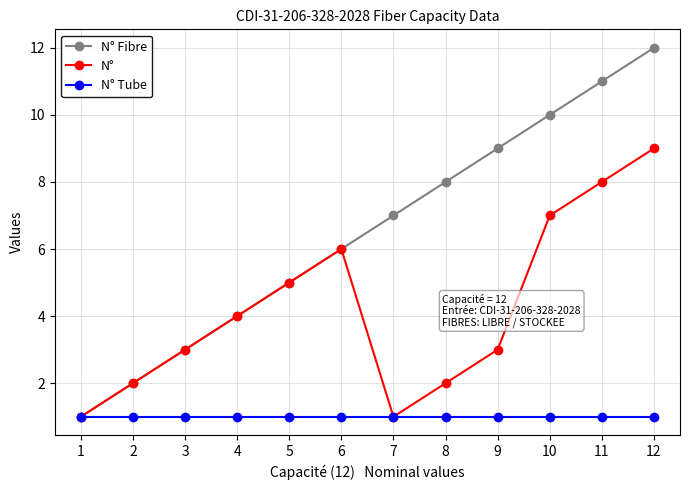

Which label corresponds to the largest value in the chart?

12